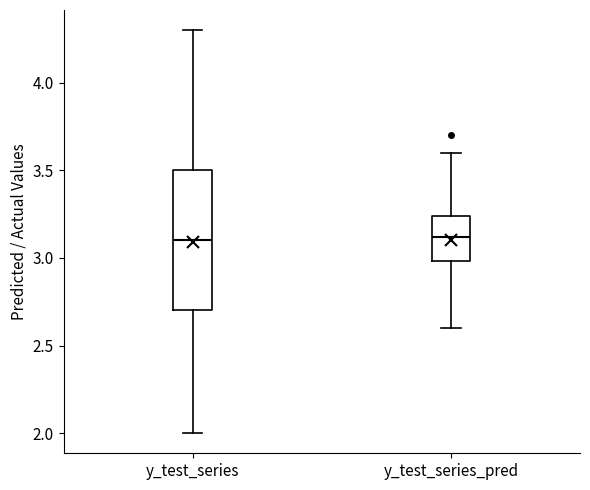

Reading left to right, transcribe this box plot: for each box, give where its median line is, the range the box spans, and where its two whiskers end, as read against the y-axis. The values are not printed on the chart, so give them approximately, as read against the axis.

y_test_series: median 3.10, box 2.70 to 3.50, whiskers 2.00 to 4.30
y_test_series_pred: median 3.10, box 3.00 to 3.25, whiskers 2.60 to 3.60